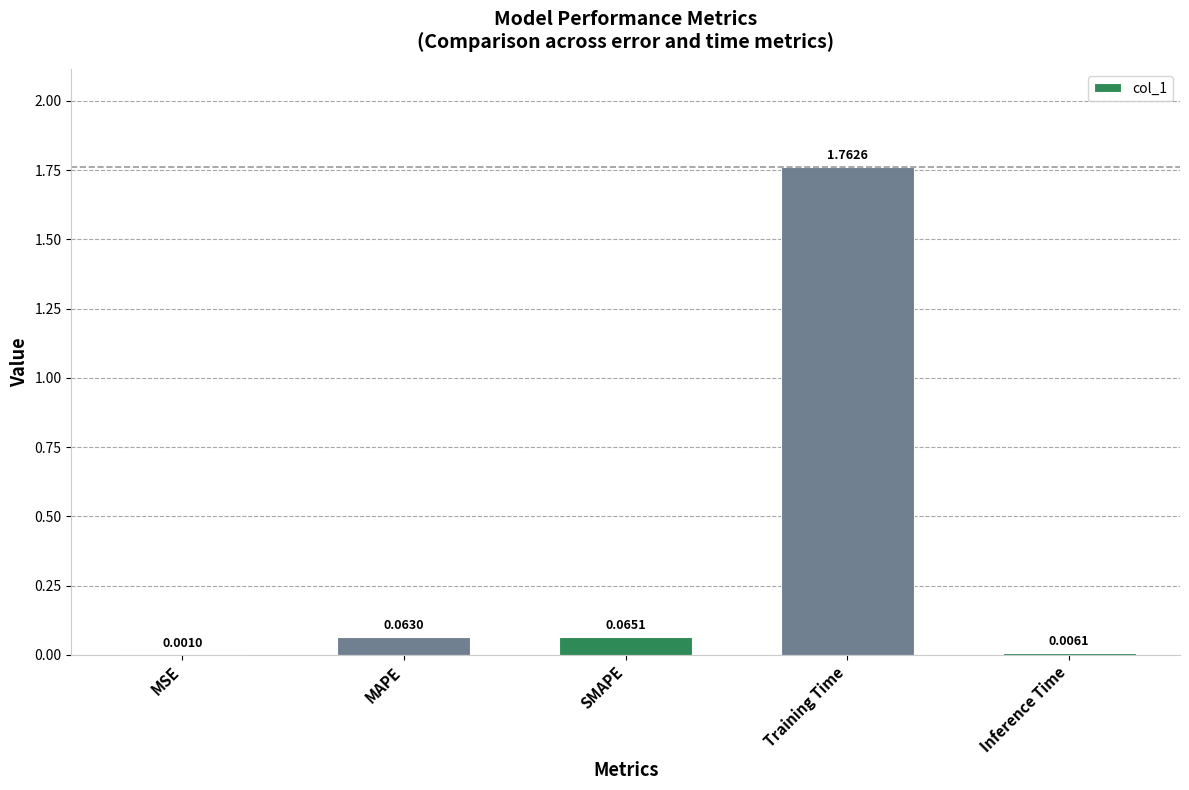

What is the sum of all values?

1.9